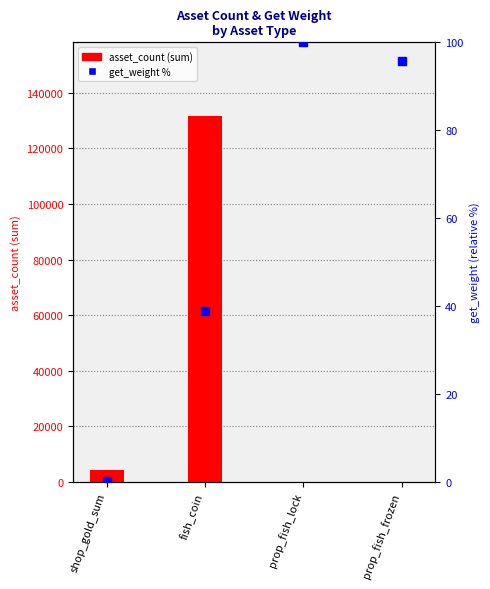

What is the total value across all series at shop_gold_sum?

4150.1